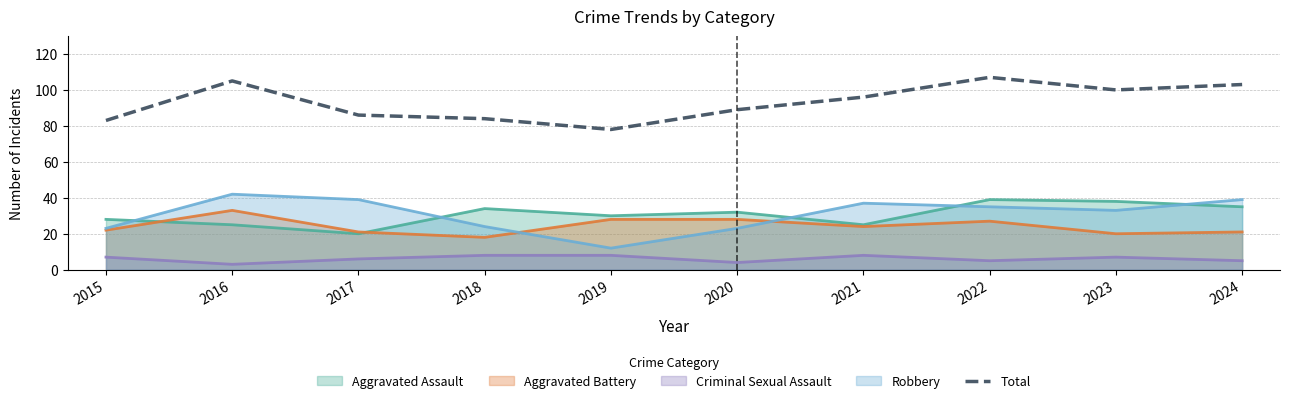

What is the spread (max minus min) of values at 2015?

76